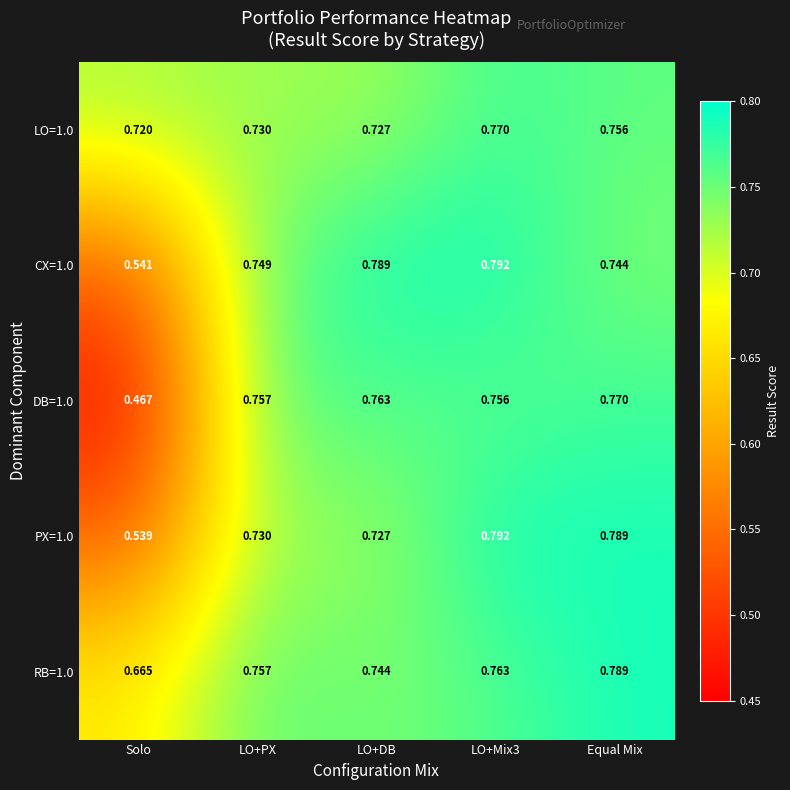

Which category has the lowest value in the RB=1.0 series?

Solo